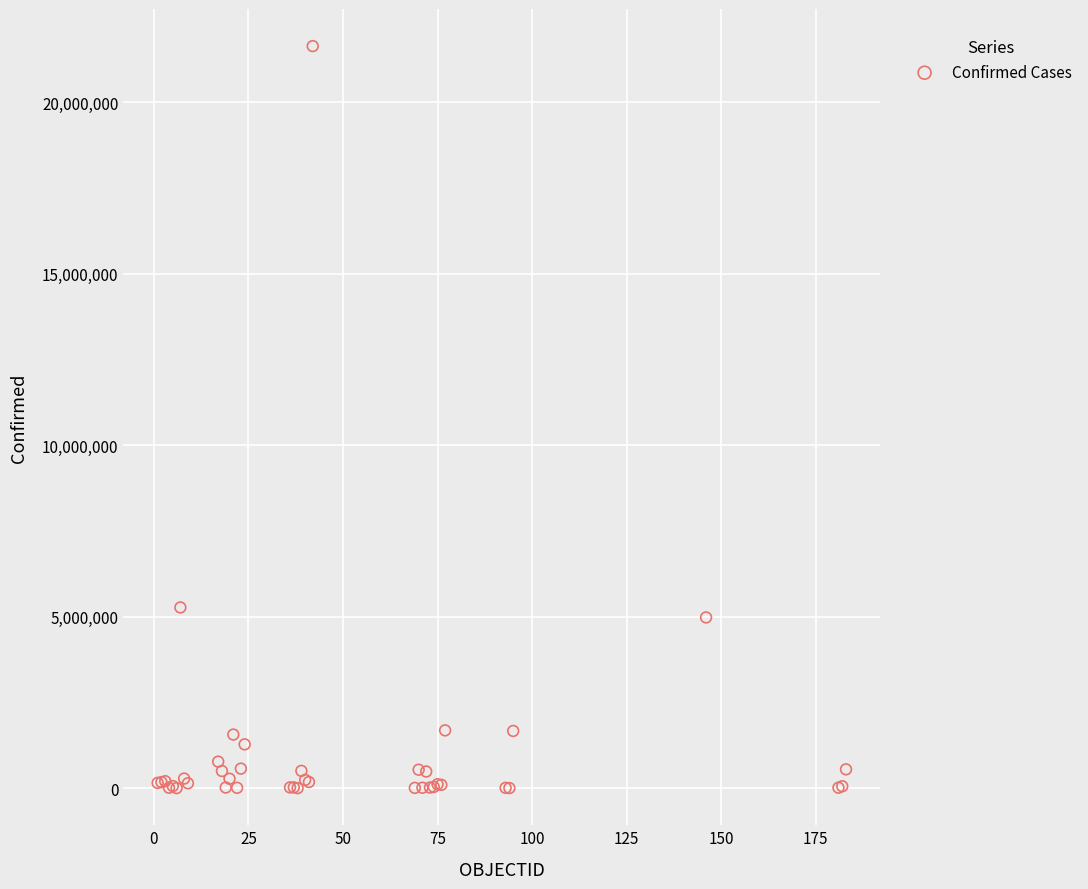

What Y value in the scatter plot is closest to 10823540?

5272551